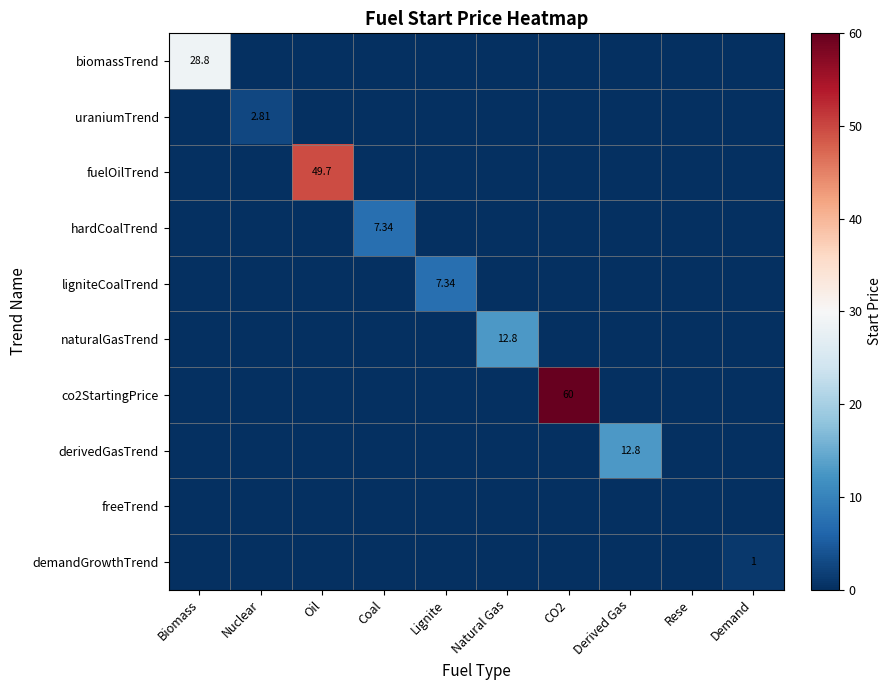

At which label is hardCoalTrend closest to 3?

Biomass